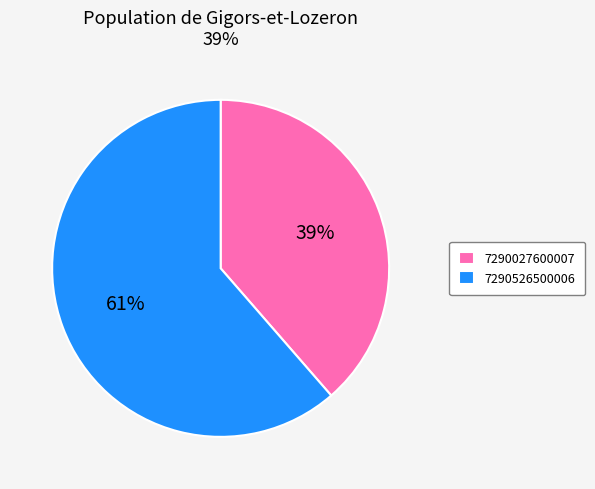

What is the ratio of the value at 7290027600007 to the value at 7290526500006?

0.6